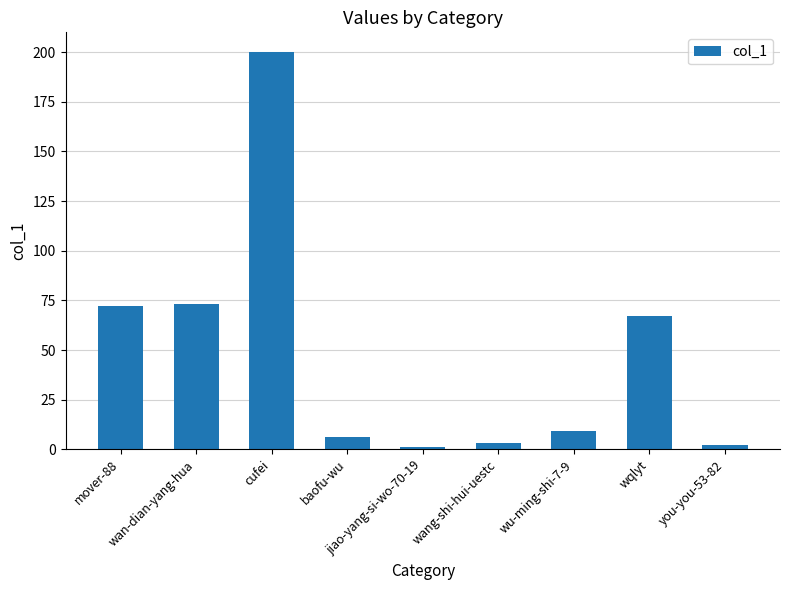

Which label corresponds to the largest value in the chart?

cufei